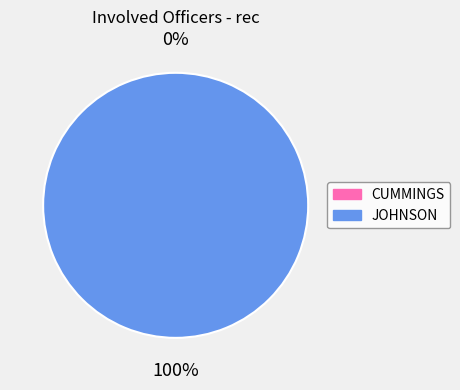

What is the change in value from CUMMINGS to JOHNSON?

+1